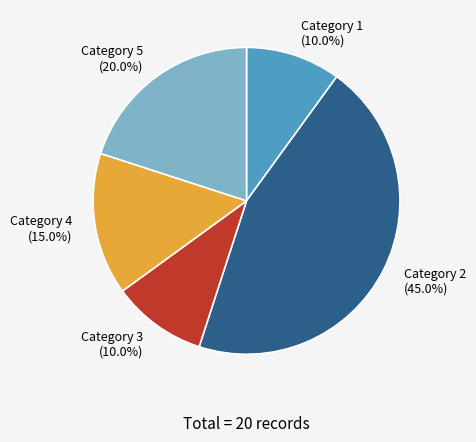

How many segments does this pie chart have?

5